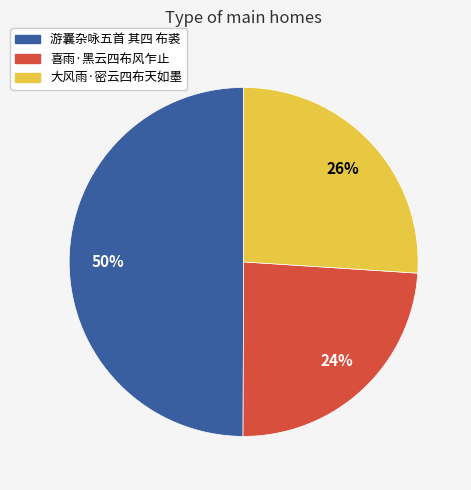

Is it true that 喜雨·黑云四布风乍止 is 24% of the pie?

True